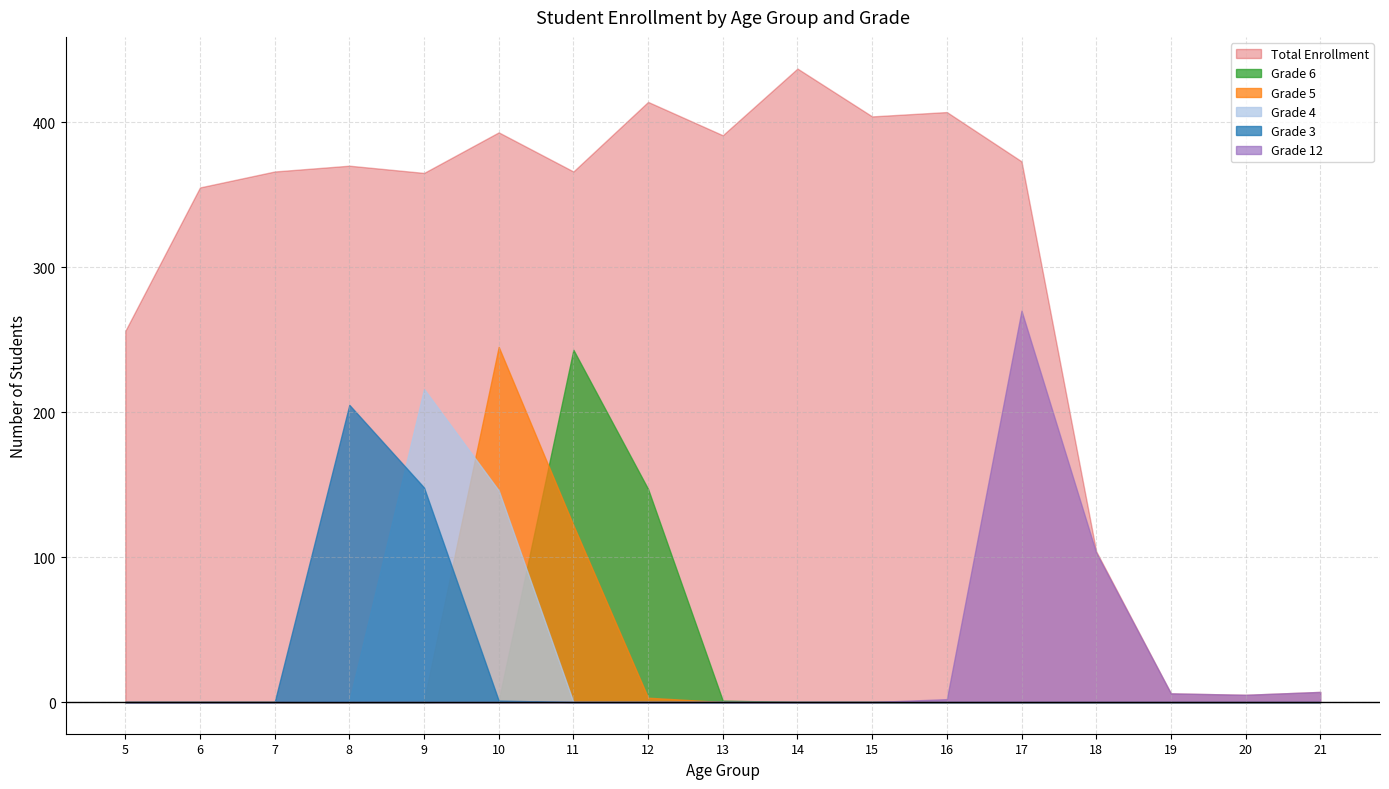

At which category does Grade 4 reach its first local peak?

9